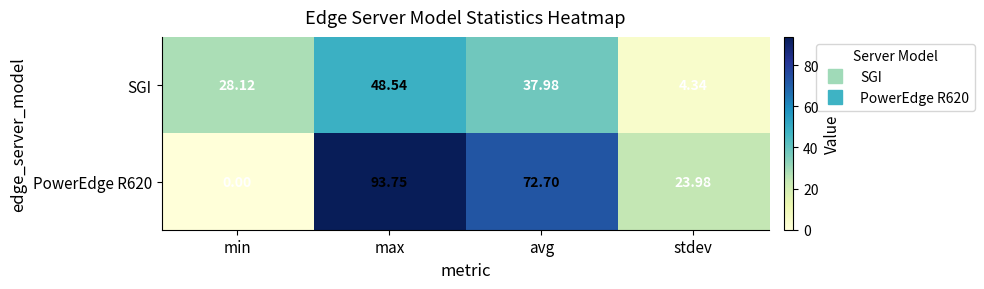

List the labels in order of SGI value, largest first.

max, avg, min, stdev